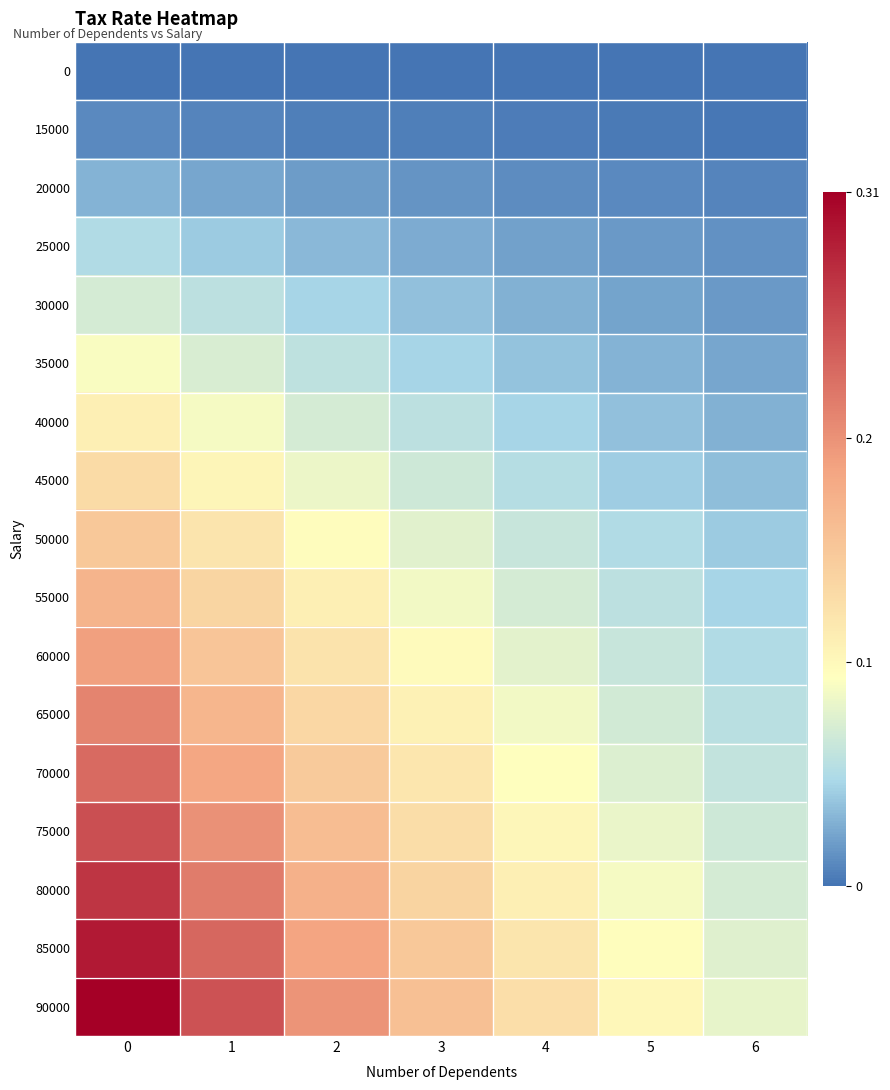

Count the number of categories in the chart.

7